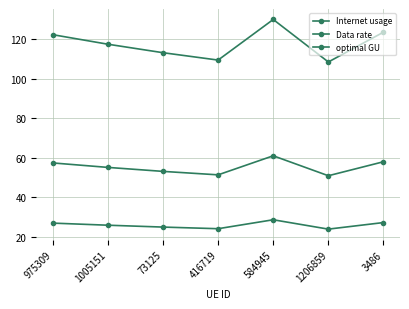

What is the sum of all Internet usage values?

825.3